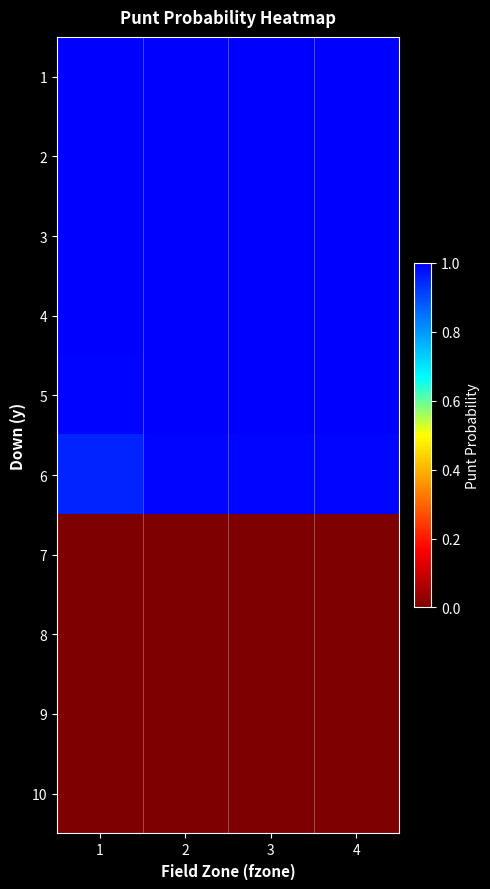

Which series changed the most between 1 and 4?

6